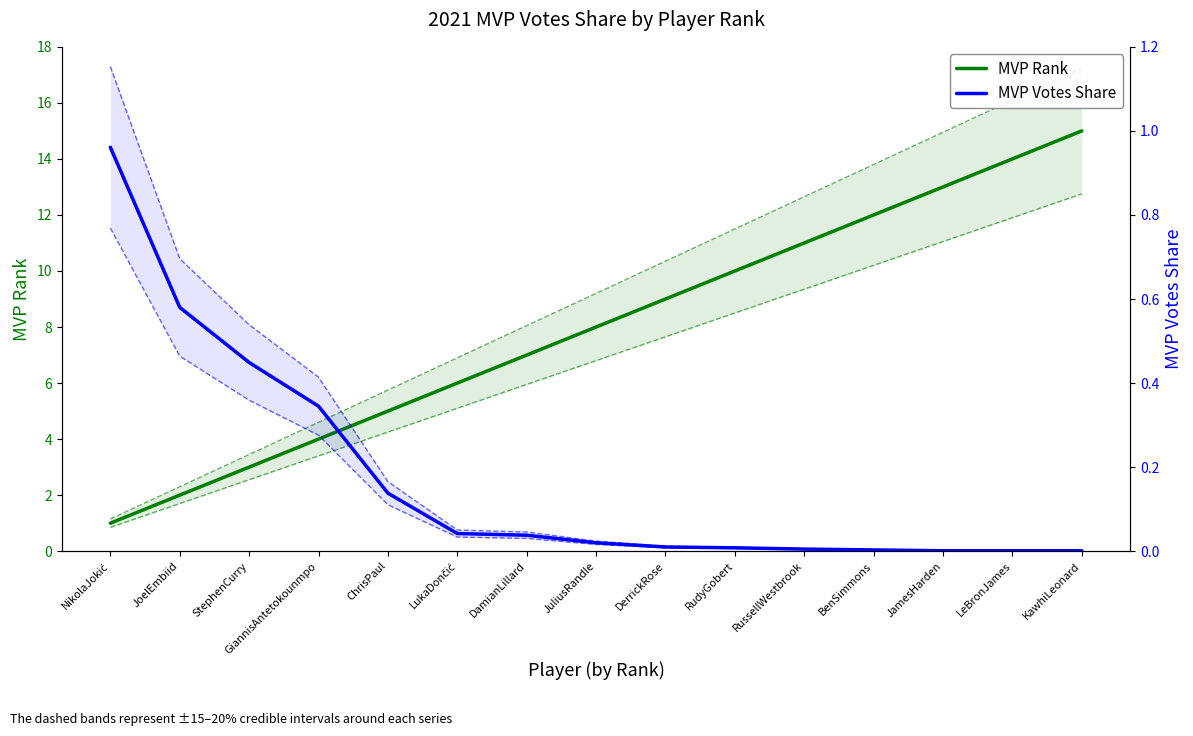

What is the difference between the highest and lowest values at GiannisAntetokounmpo?

3.7